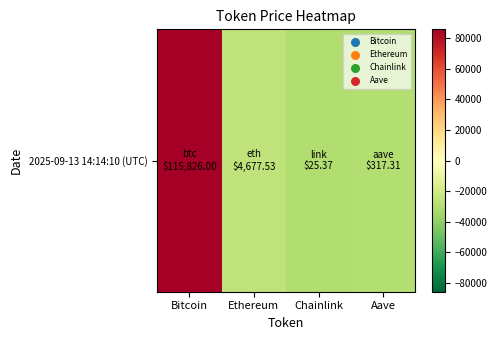

Reading left to right, transcribe all the data shown in this chart.

85614.4	-25534.0	-30186.2	-29894.2